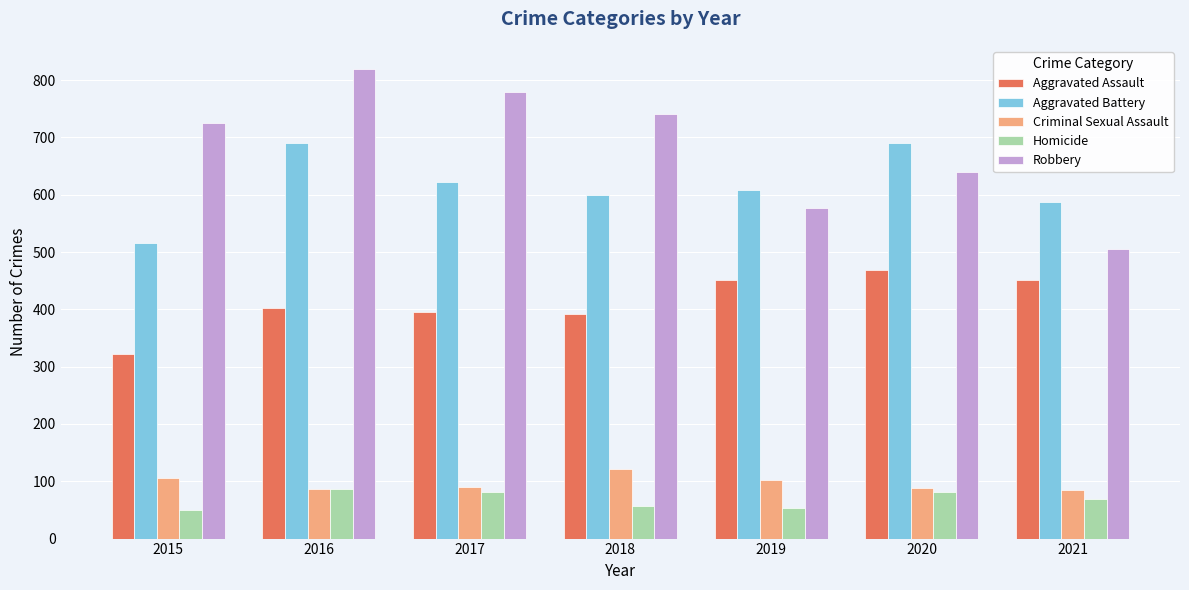

The value of Homicide at 2016 is 33. True or false?

False